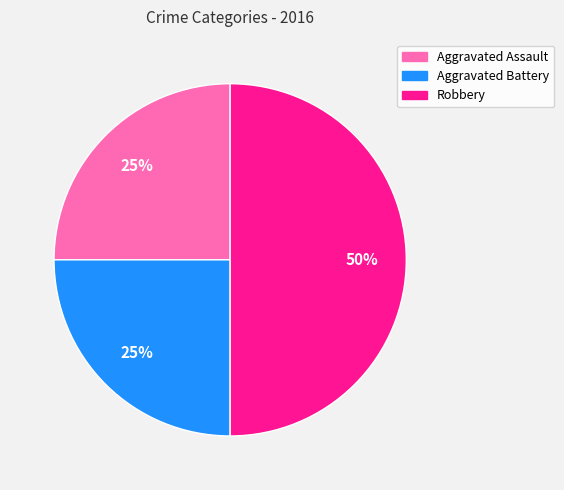

To the nearest percent, what is the difference between the largest and smallest slice percentages?

25%